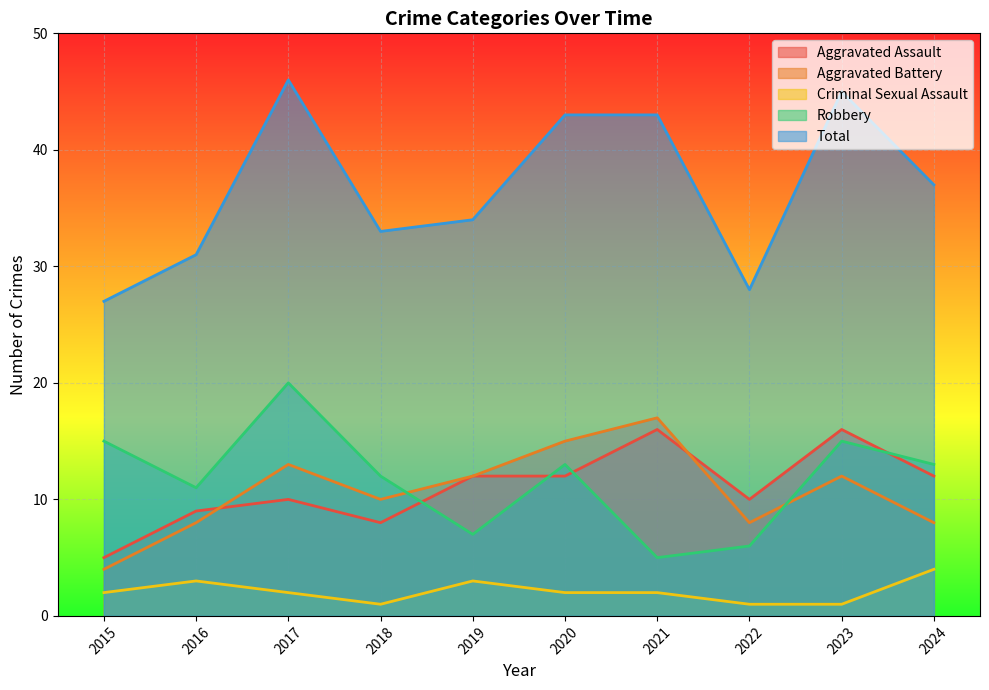

The value of Aggravated Assault at 2019 is 19. True or false?

False